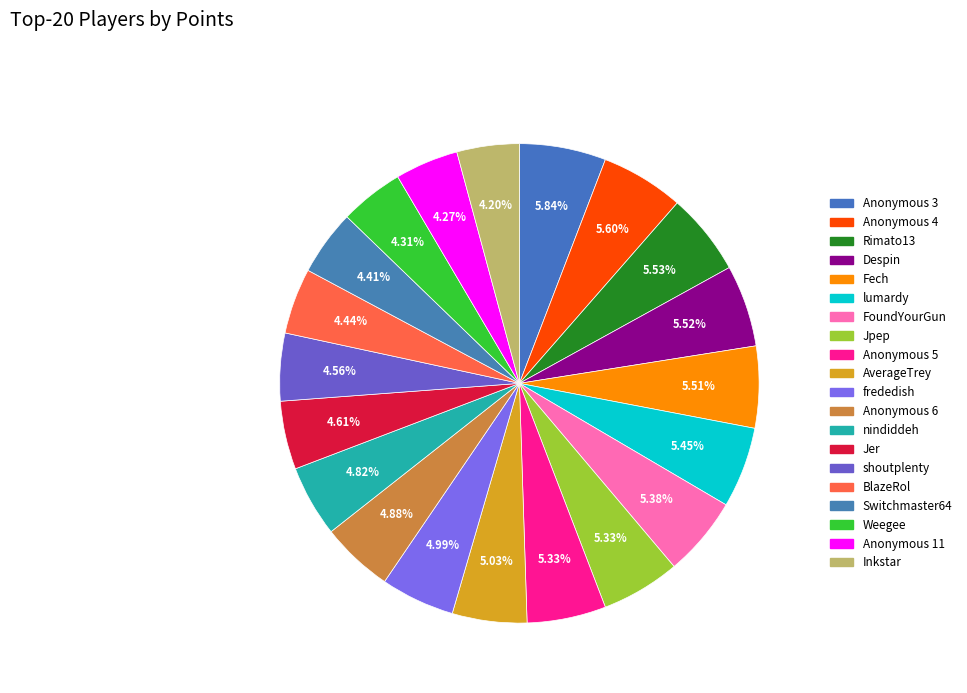

What is the smallest slice in the pie chart?

Inkstar